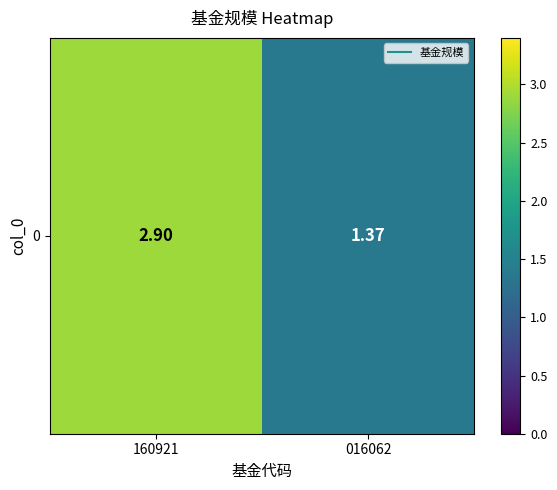

What is the difference between the values at 016062 and 160921?

1.5